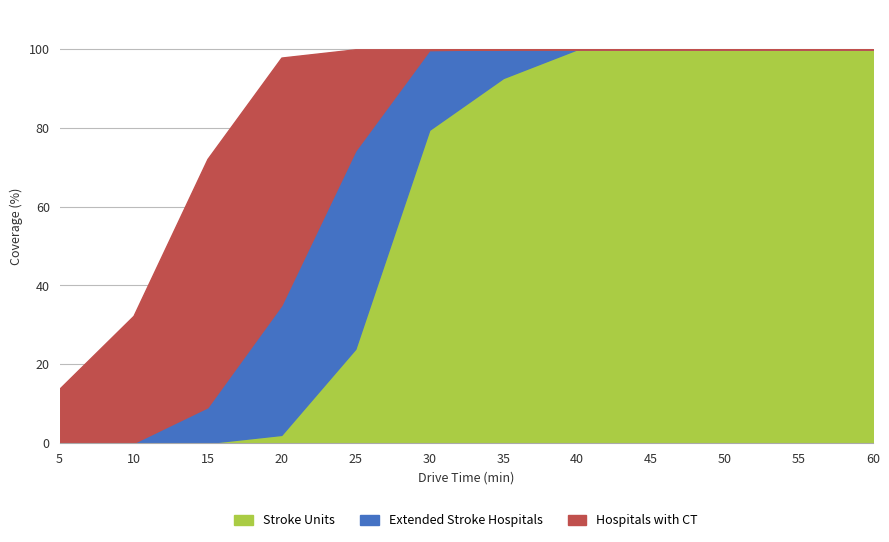

The Extended Stroke Hospitals series shows 127.7 at 25. True or false?

False